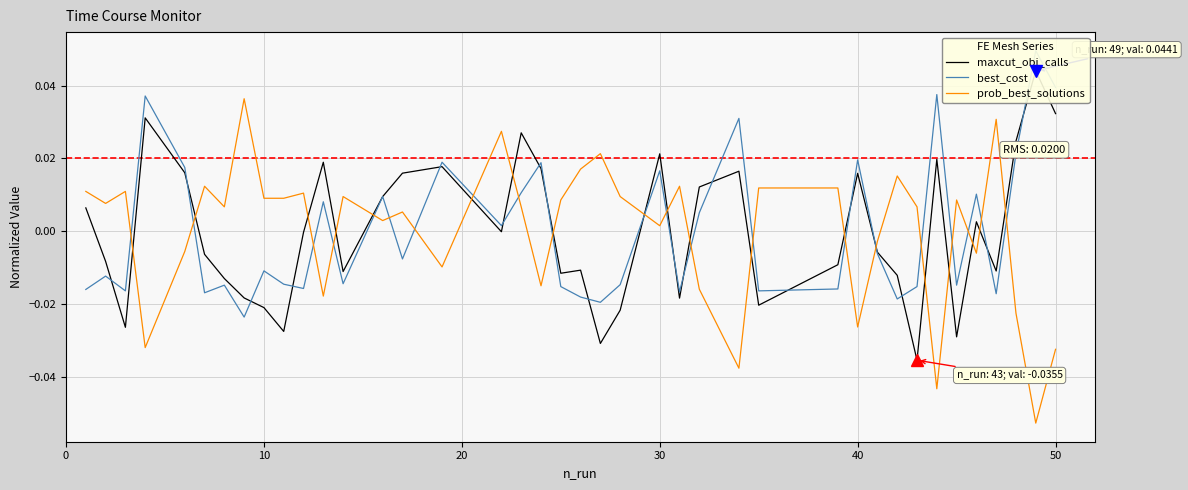

Which series has the largest range (max minus min)?

prob_best_solutions